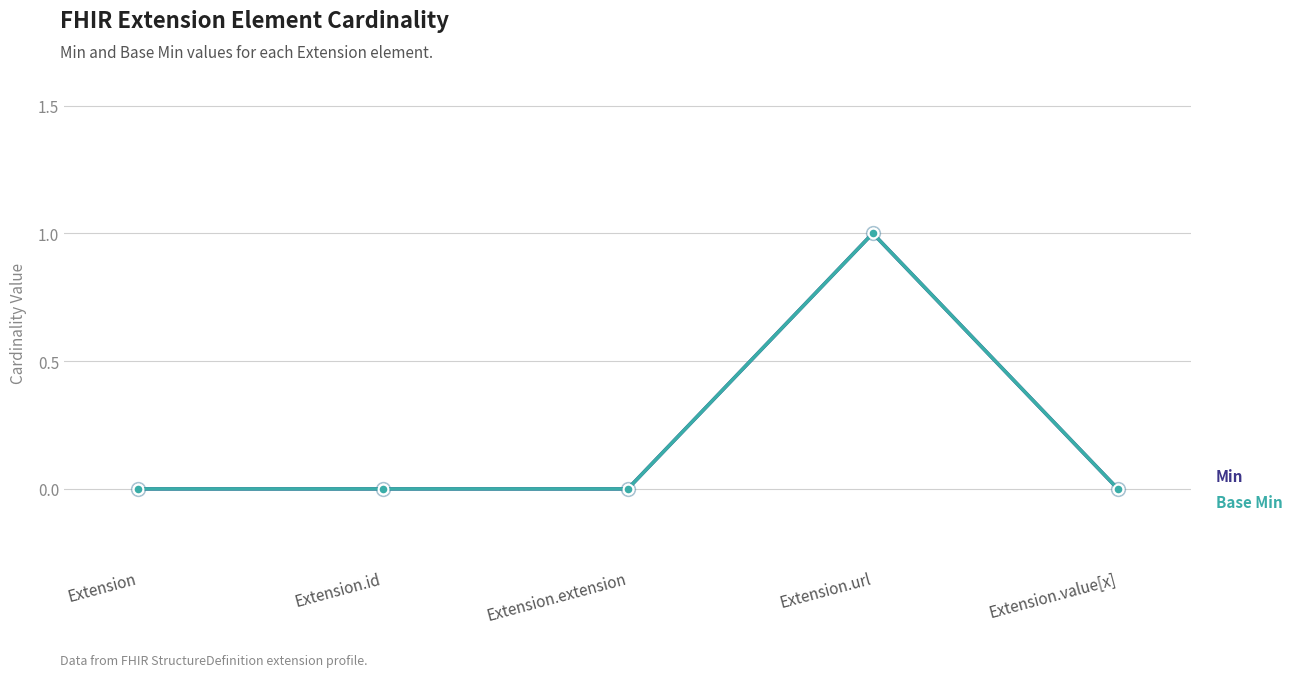

Does the chart have visible grid lines?

Yes